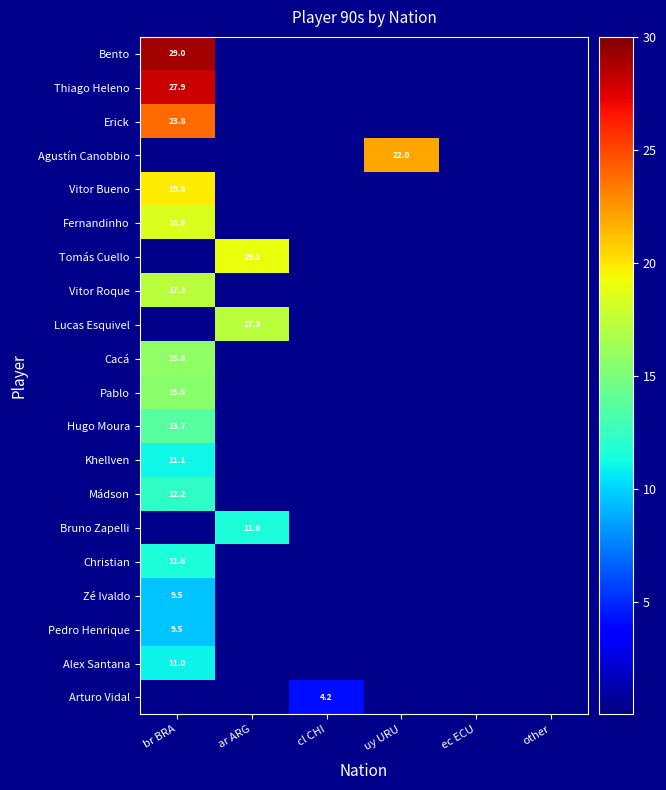

The Mádson series shows 2.8 at br BRA. True or false?

False